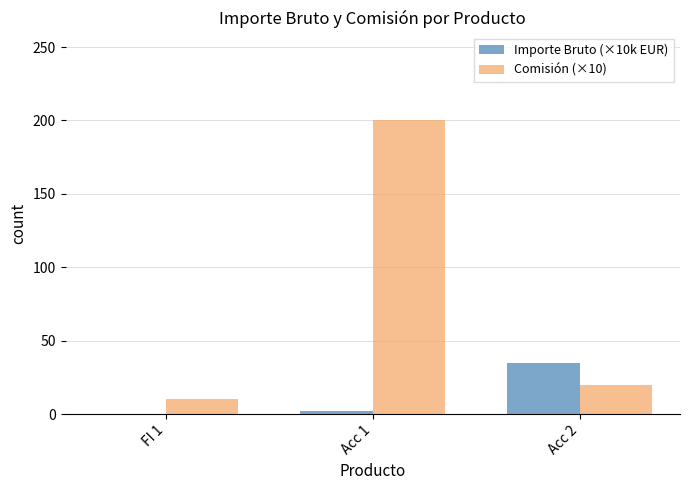

What is the sum of all Comisión (×10) values?

230.0